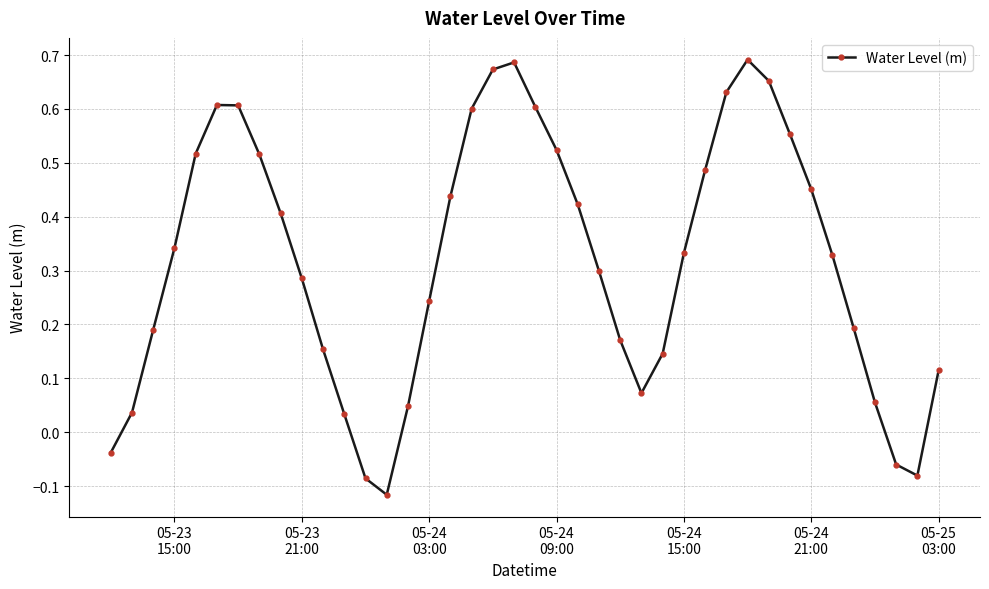

What is the sum of all values?

12.7